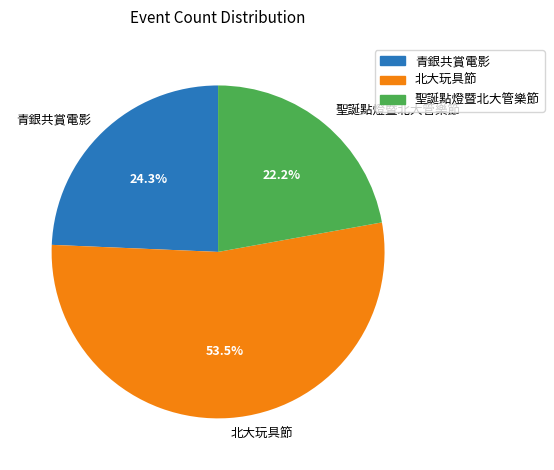

To the nearest percent, what is the difference between the largest and smallest slice percentages?

31%